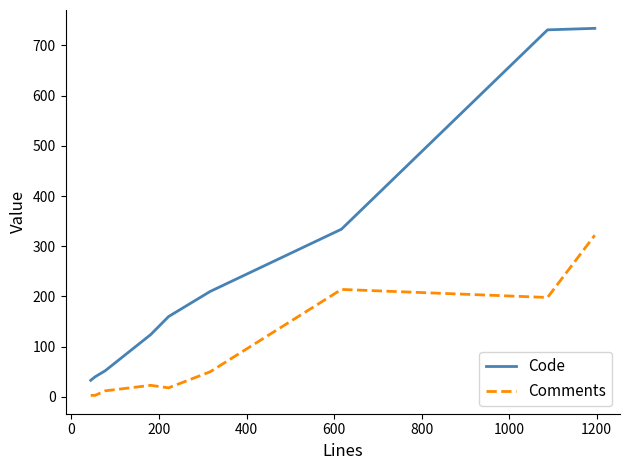

List the series in order of their overall mean, lowest first.

Comments, Code